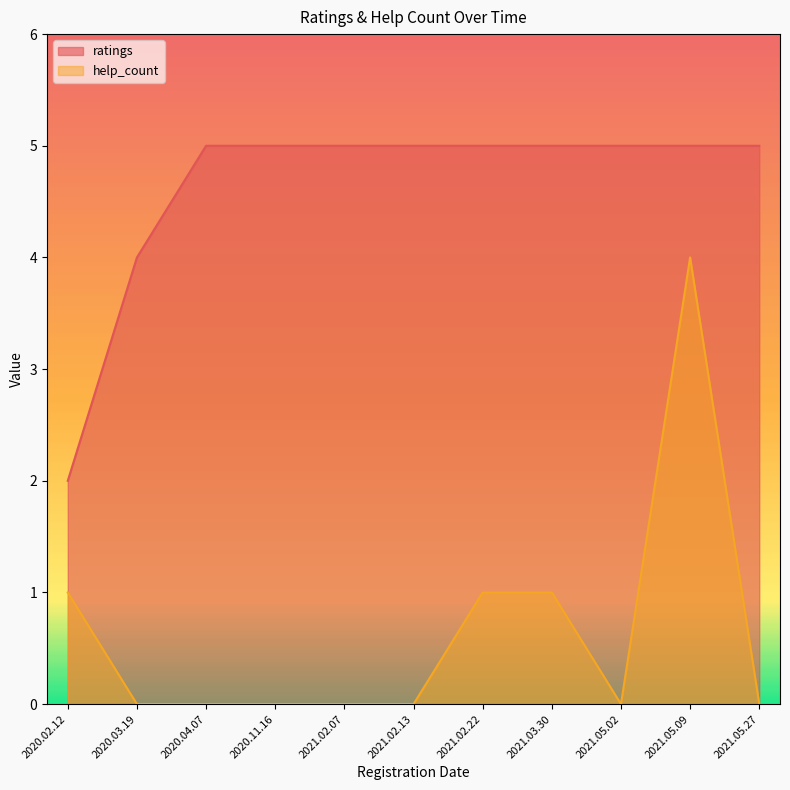

Is it true that ratings equals 2 at 2020.02.12?

True